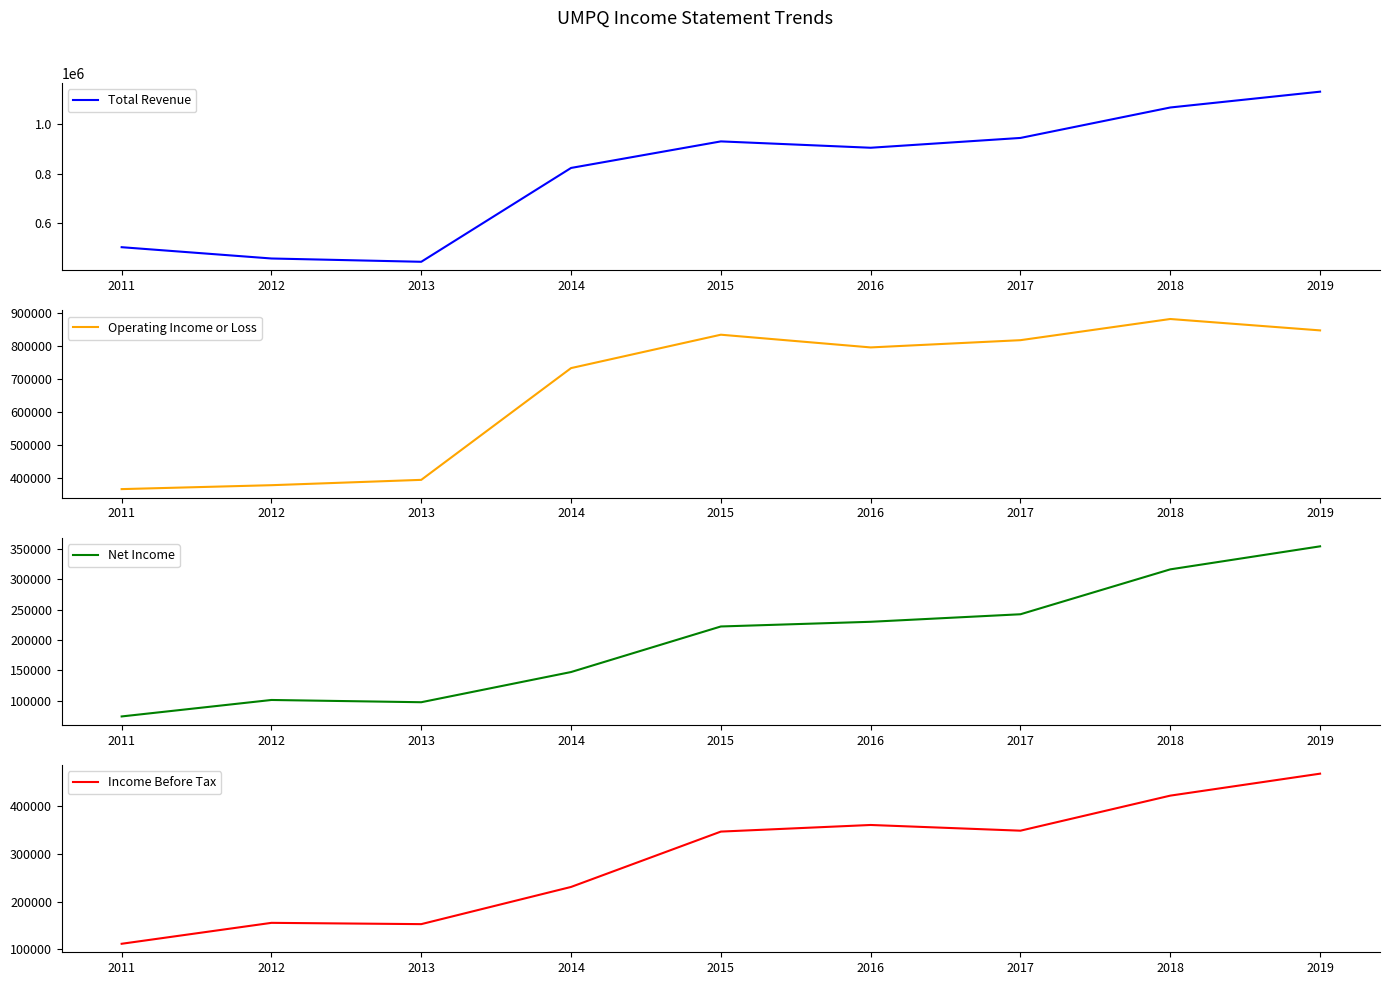

What is the value of the Total Revenue point at the 8th from the left?

1067100